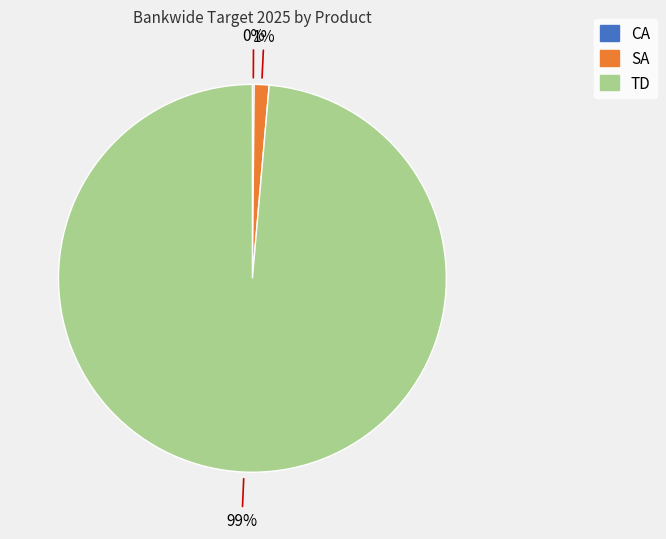

To the nearest percent, what is the average slice percentage?

33%